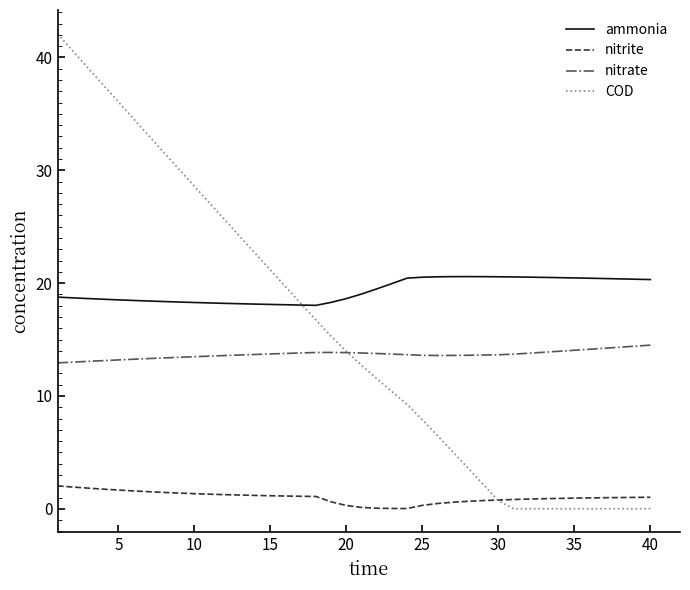

Rank the series by their maximum value, from highest to lowest.

COD, ammonia, nitrate, nitrite